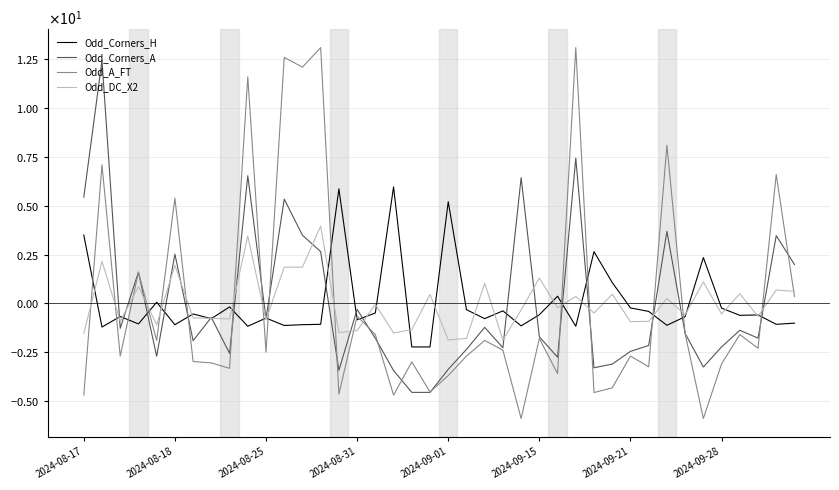

Does the chart display data point markers on the line(s)?

No